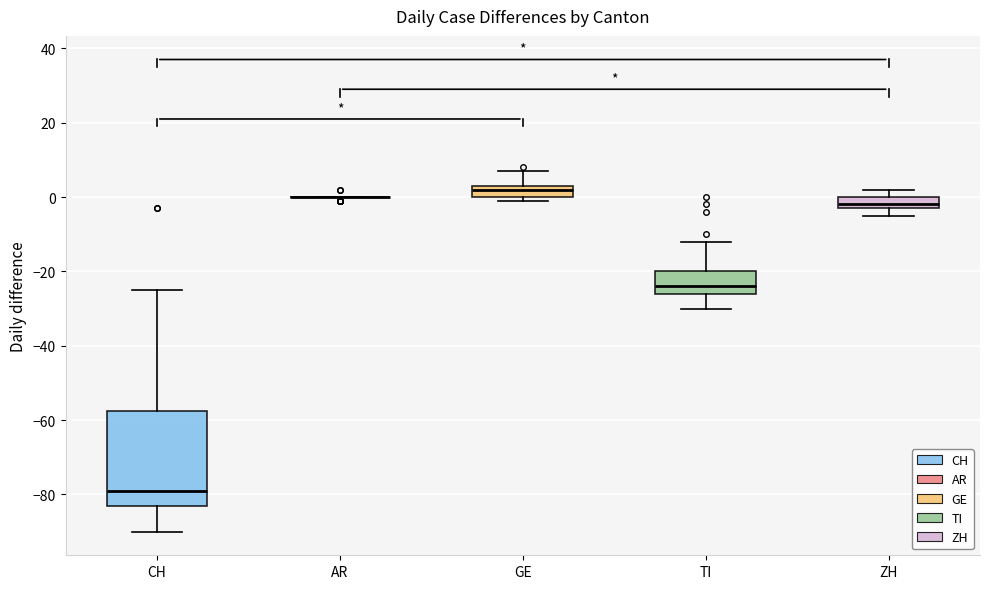

Which box is the tallest, from its lower edge to its upper edge?

CH